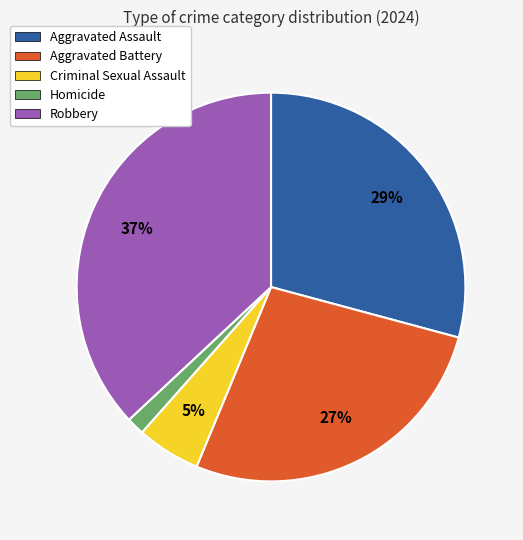

To the nearest percent, what is the combined percentage of Robbery and Criminal Sexual Assault?

42%